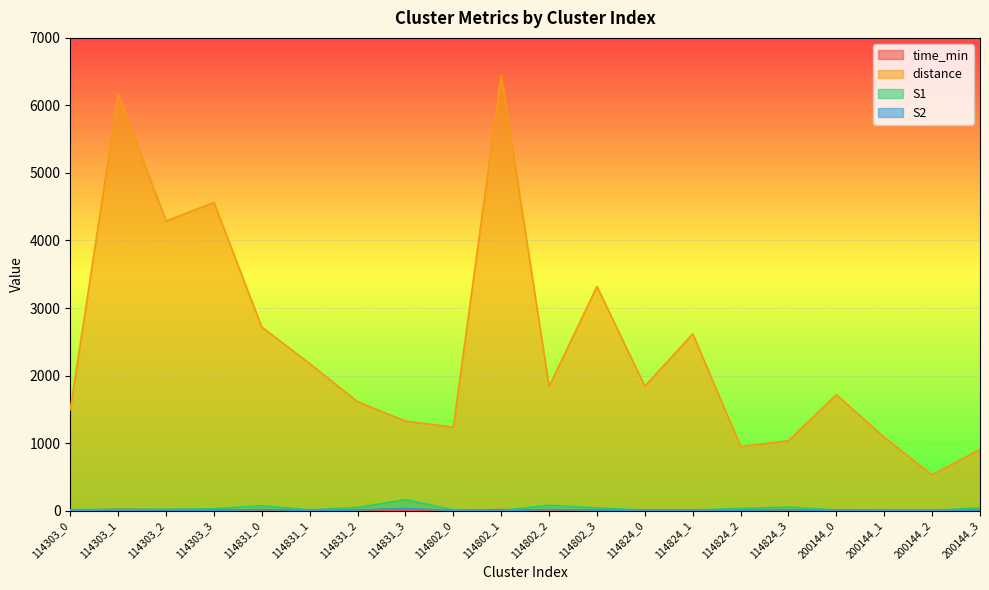

True or false: S1 and time_min intersect in this chart.

True